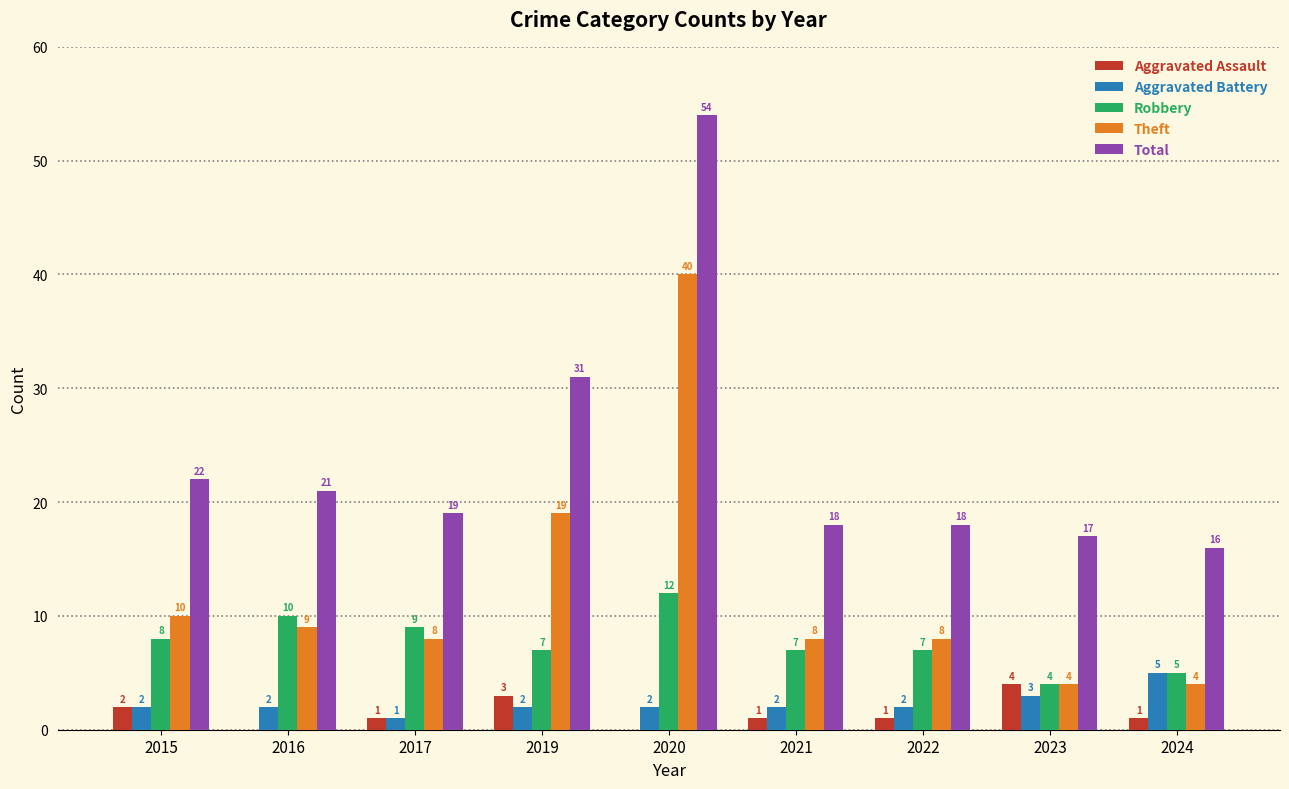

How many series are shown in this chart?

5